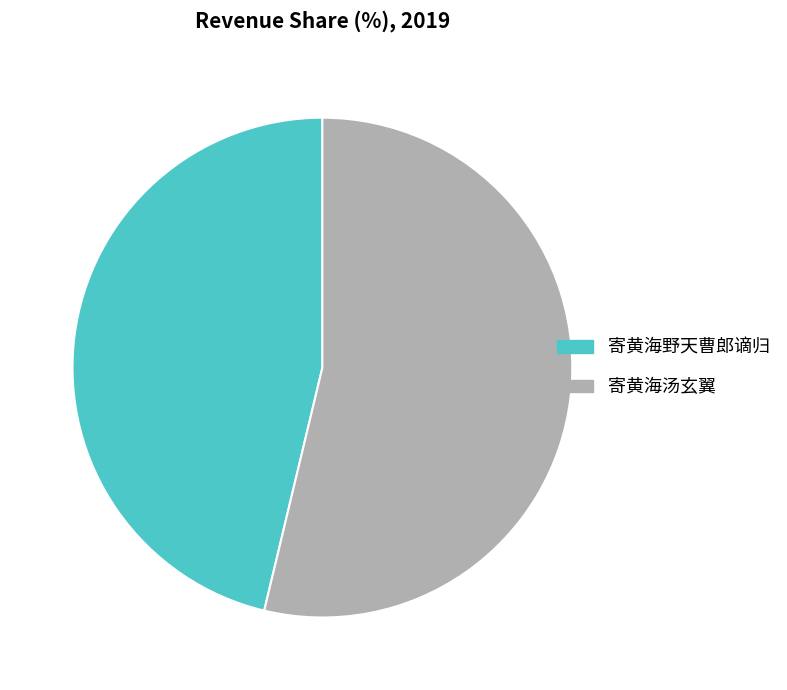

Is there a majority slice in this chart?

Yes